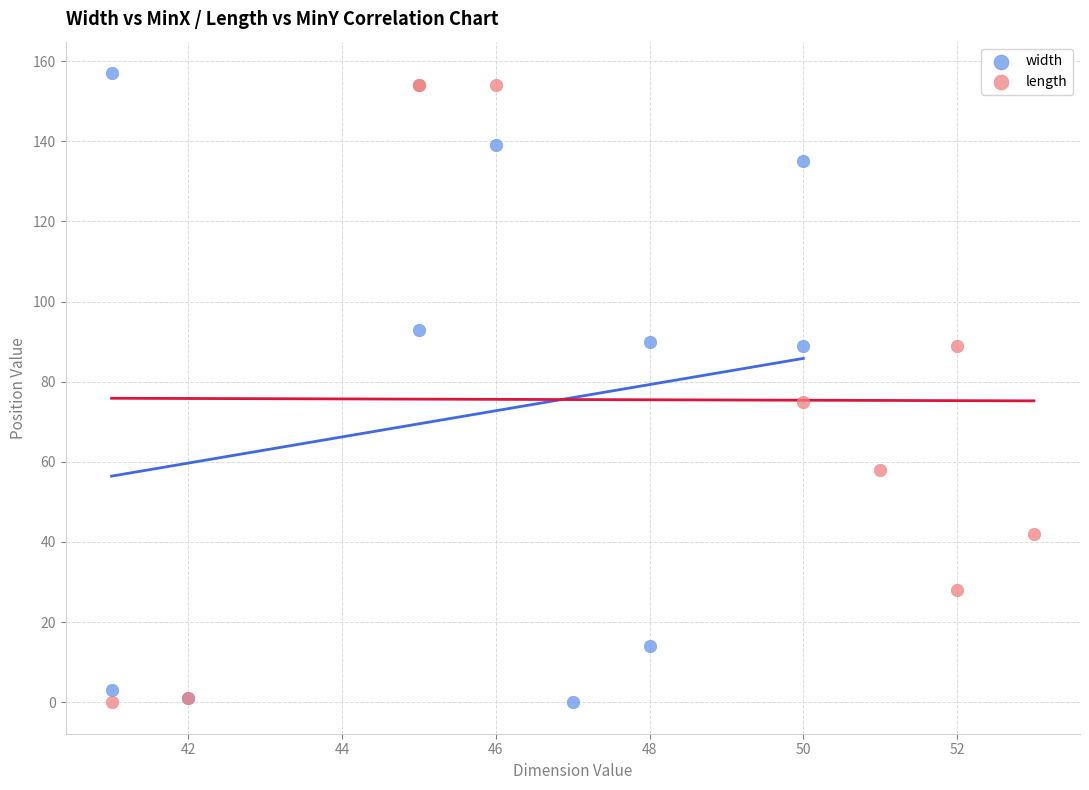

Which series contains the highest Y value?

width